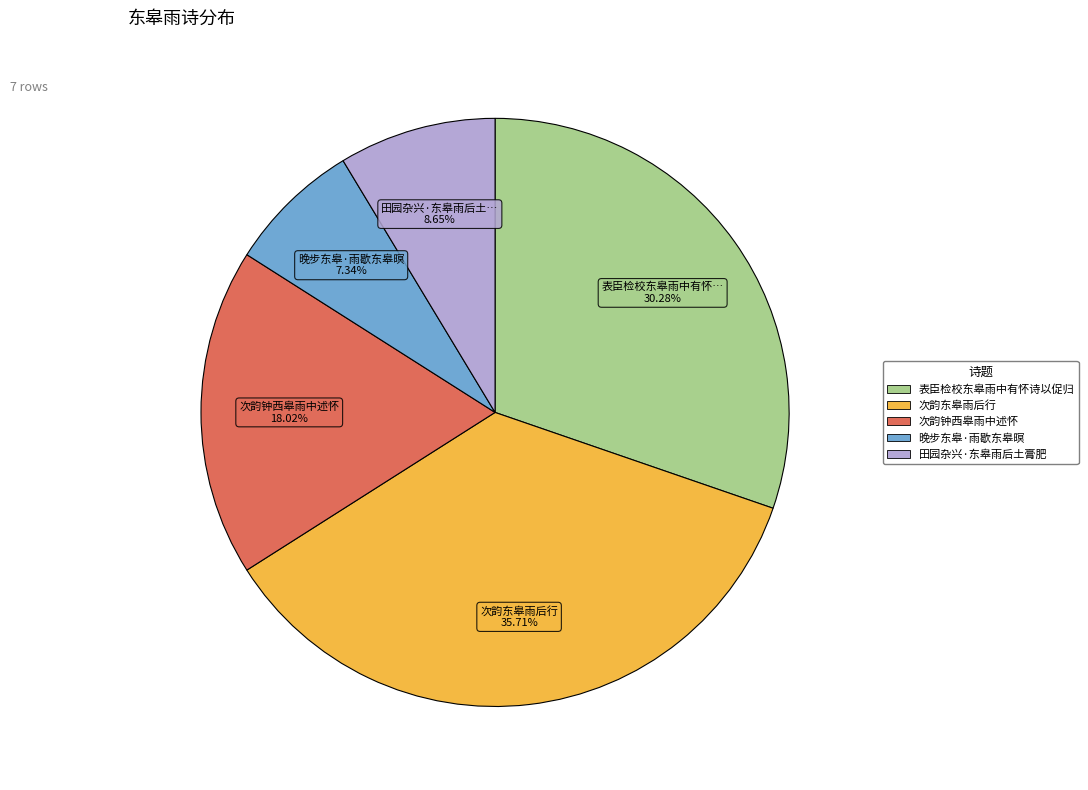

Is there a majority slice in this chart?

No